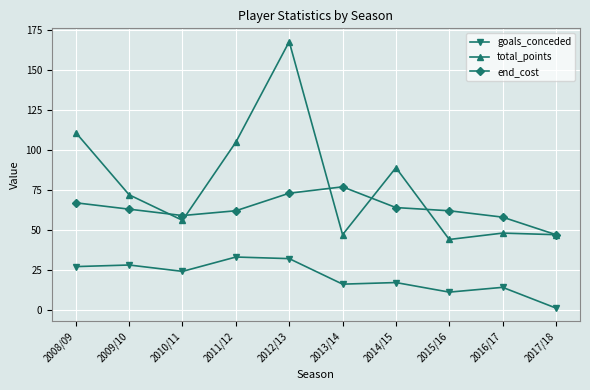

True or false: goals_conceded and end_cost intersect in this chart.

False